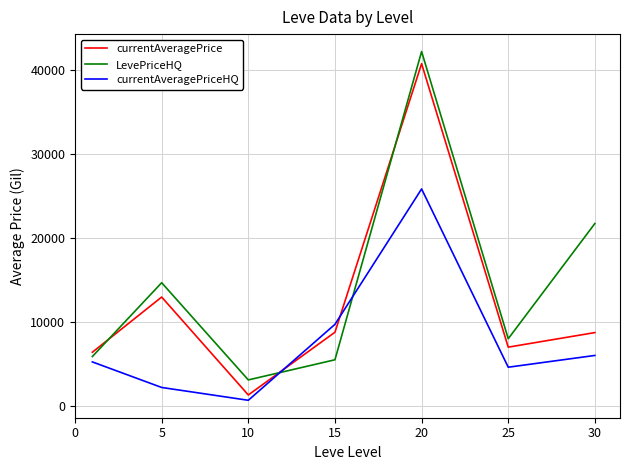

Which series has the largest total across all categories?

LevePriceHQ